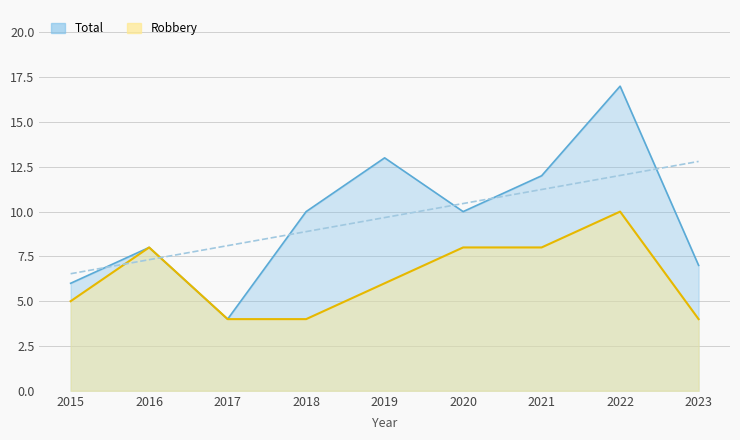

Is it true that Total equals 5 at 2019?

False